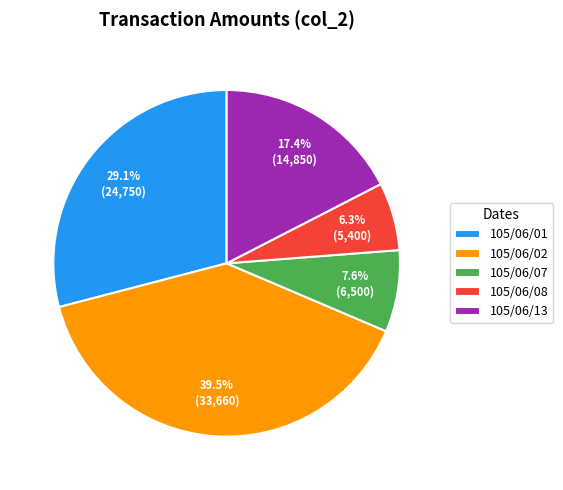

Which has a higher value, 105/06/01 or 105/06/02?

105/06/02